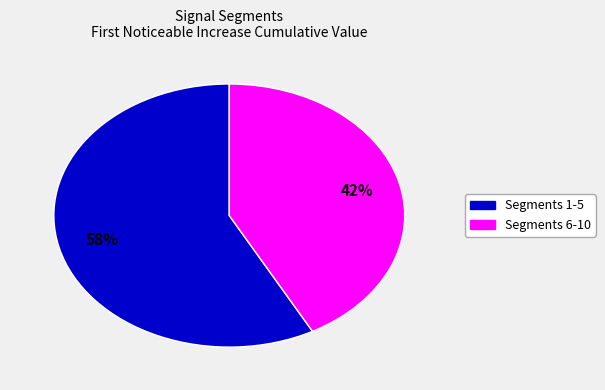

Is there any slice that represents more than half of the pie?

Yes